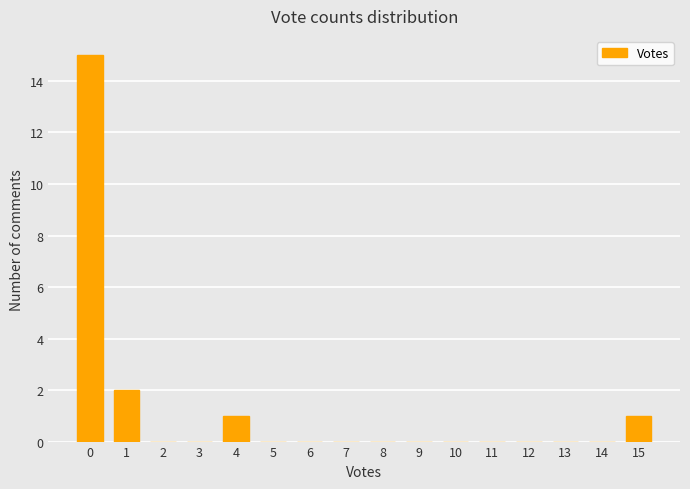

What is the maximum value shown in the chart?

15